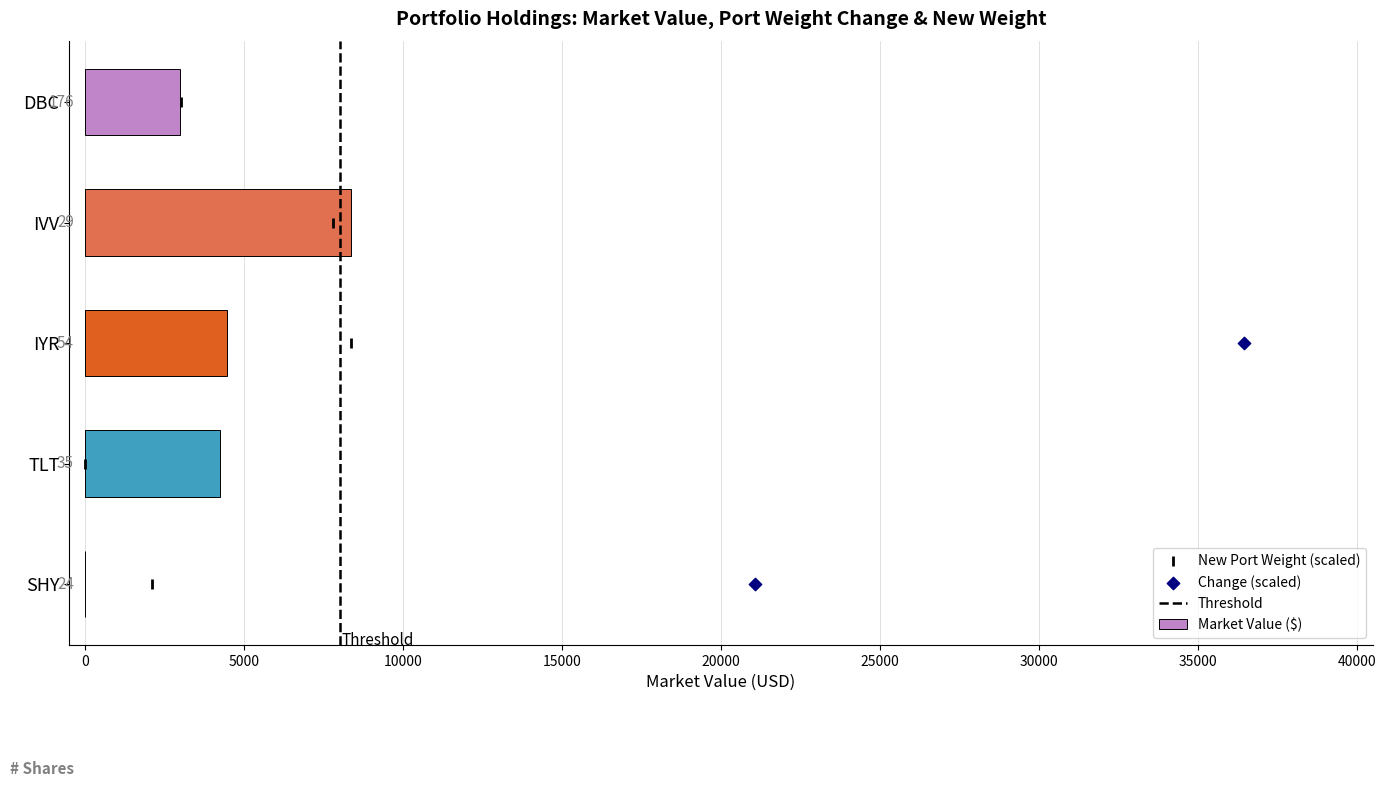

Which series contains the lowest Y value?

Change